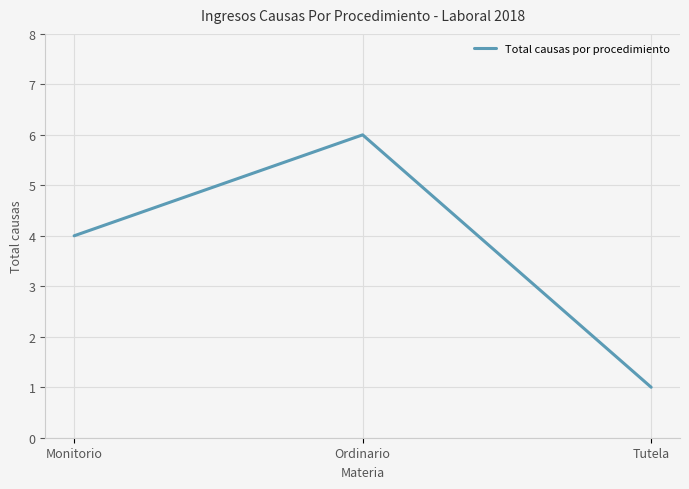

How many values are below 4?

1